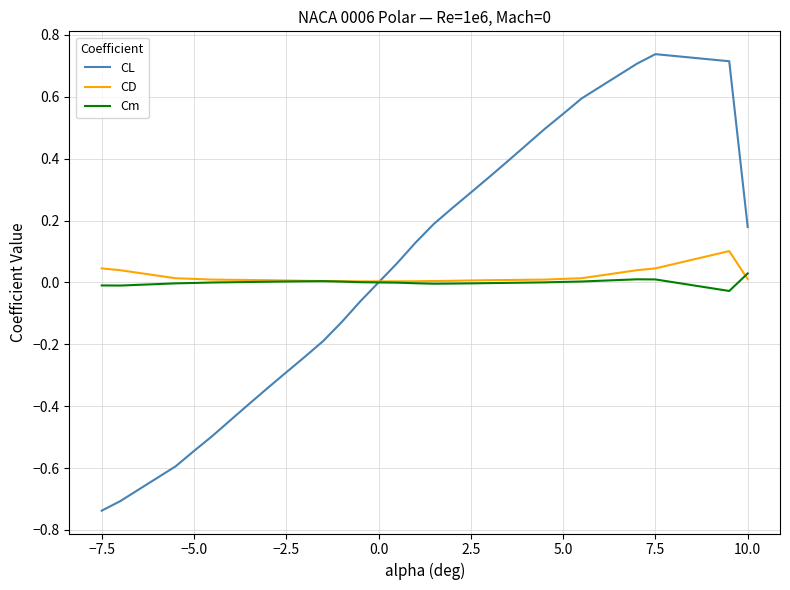

Which series has the widest spread of values?

CL